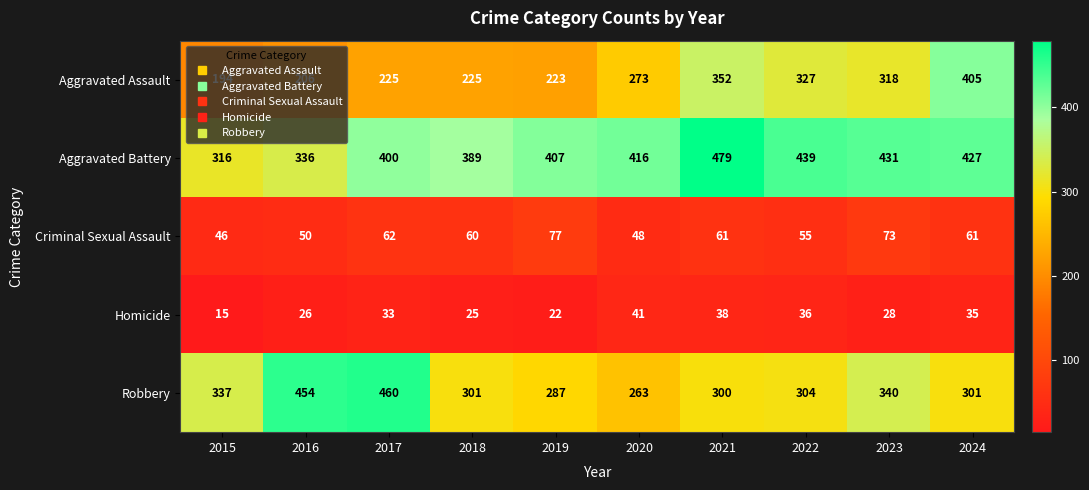

What is the greatest value displayed?

479